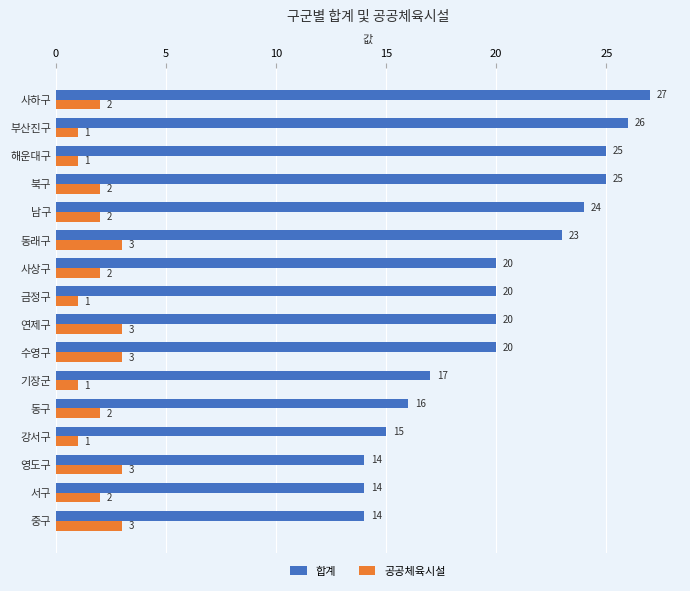

Rank the series by their average value, from highest to lowest.

합계, 공공체육시설